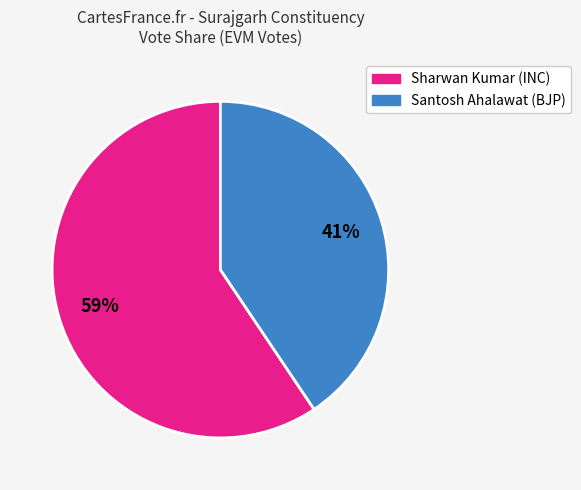

Does any single category account for the majority?

Yes